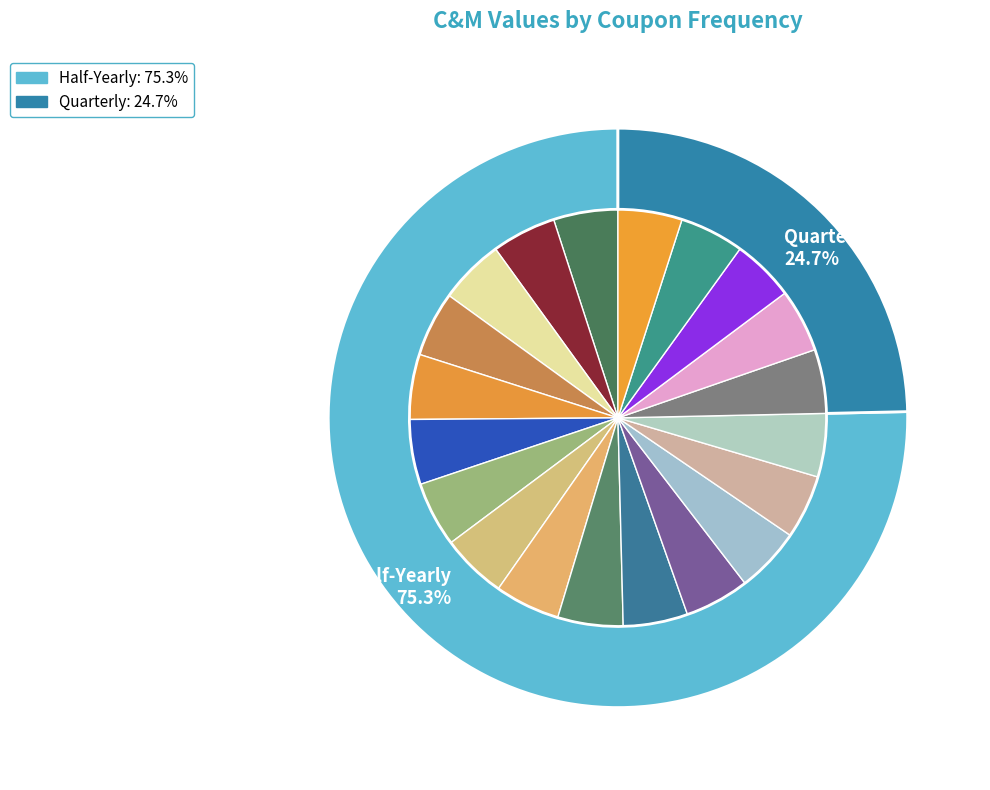

What percentage is the 9 slice, to the nearest percent?

5%